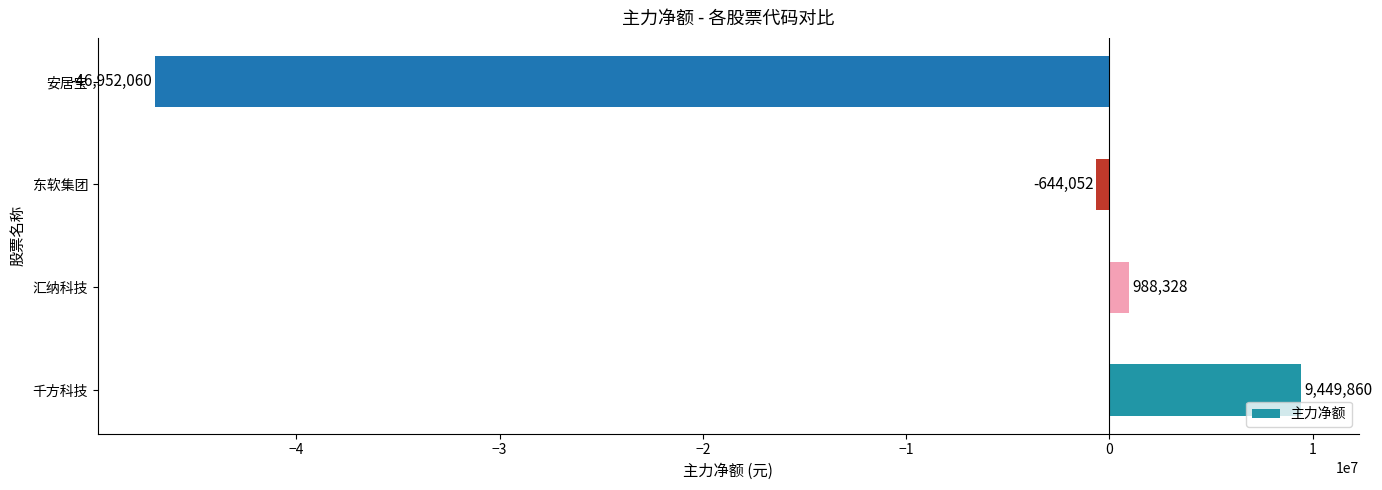

Are the bars grouped side by side (vs. stacked)?

No